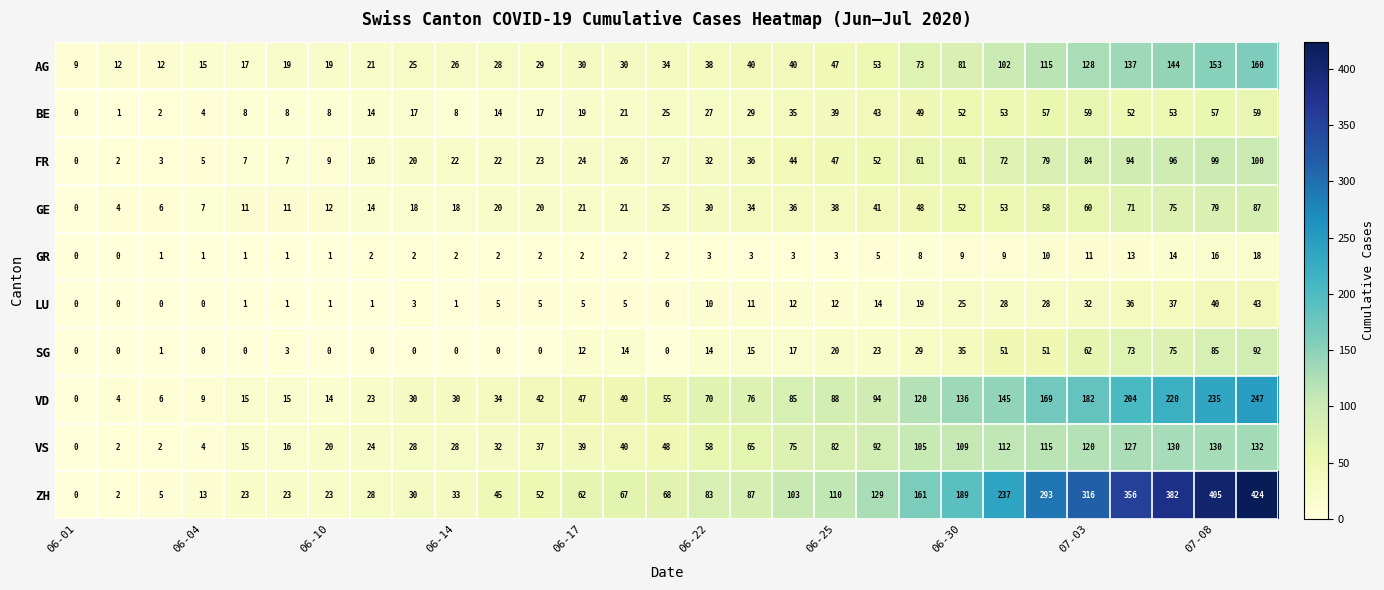

Which series has the largest total across all categories?

ZH